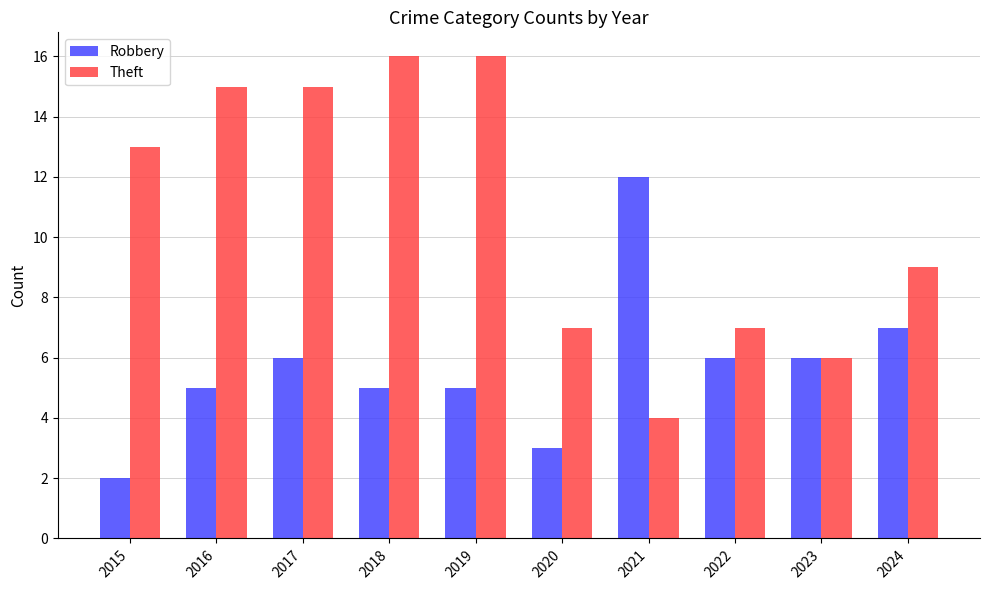

What is the difference between the maximum and second lowest values in the Robbery series?

9